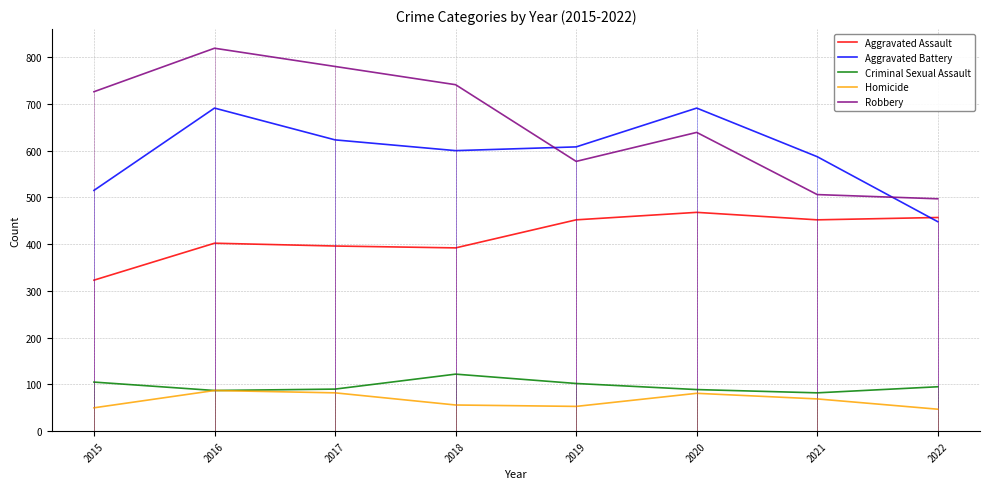

What is the sum of all Aggravated Battery values?

4763